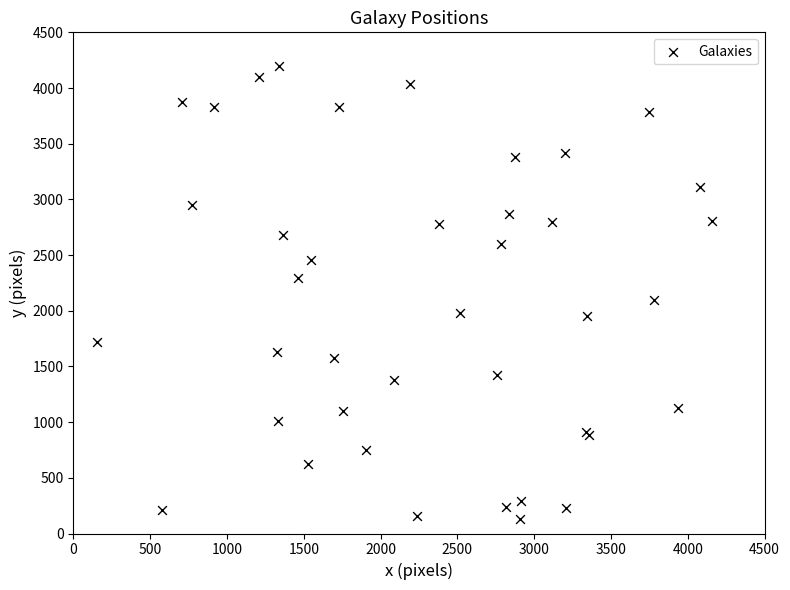

What Y value in the scatter plot is closest to 2165?

2095.3